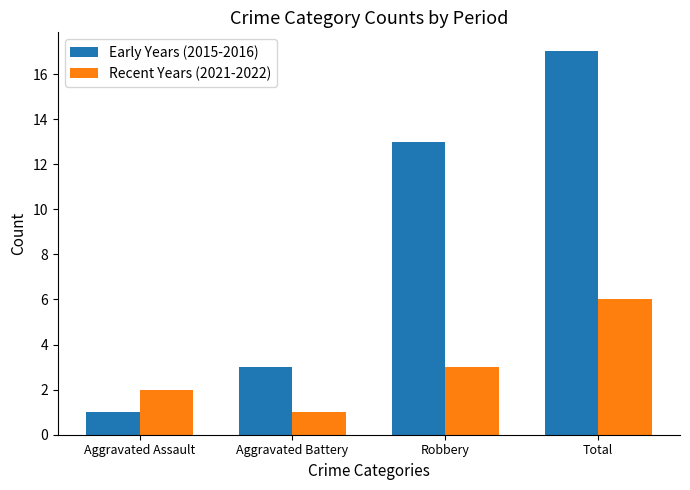

At which label is Early Years (2015-2016) closest to 9?

Robbery